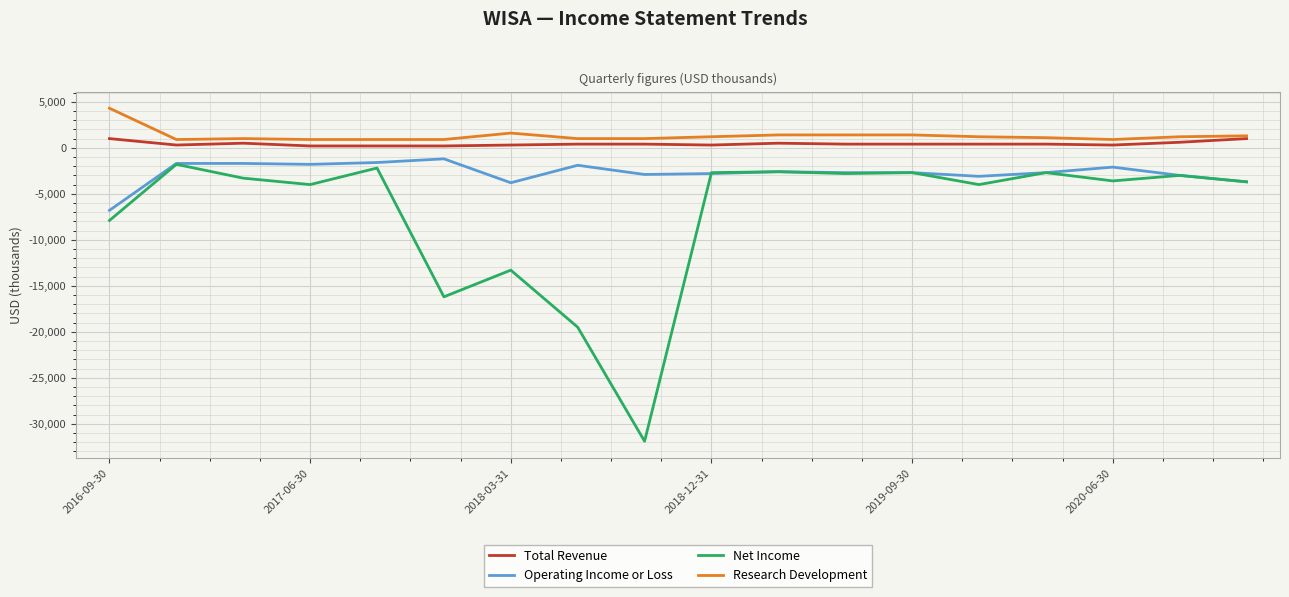

In Net Income, how many points are lower than both neighbors (excluding endpoints)?

6